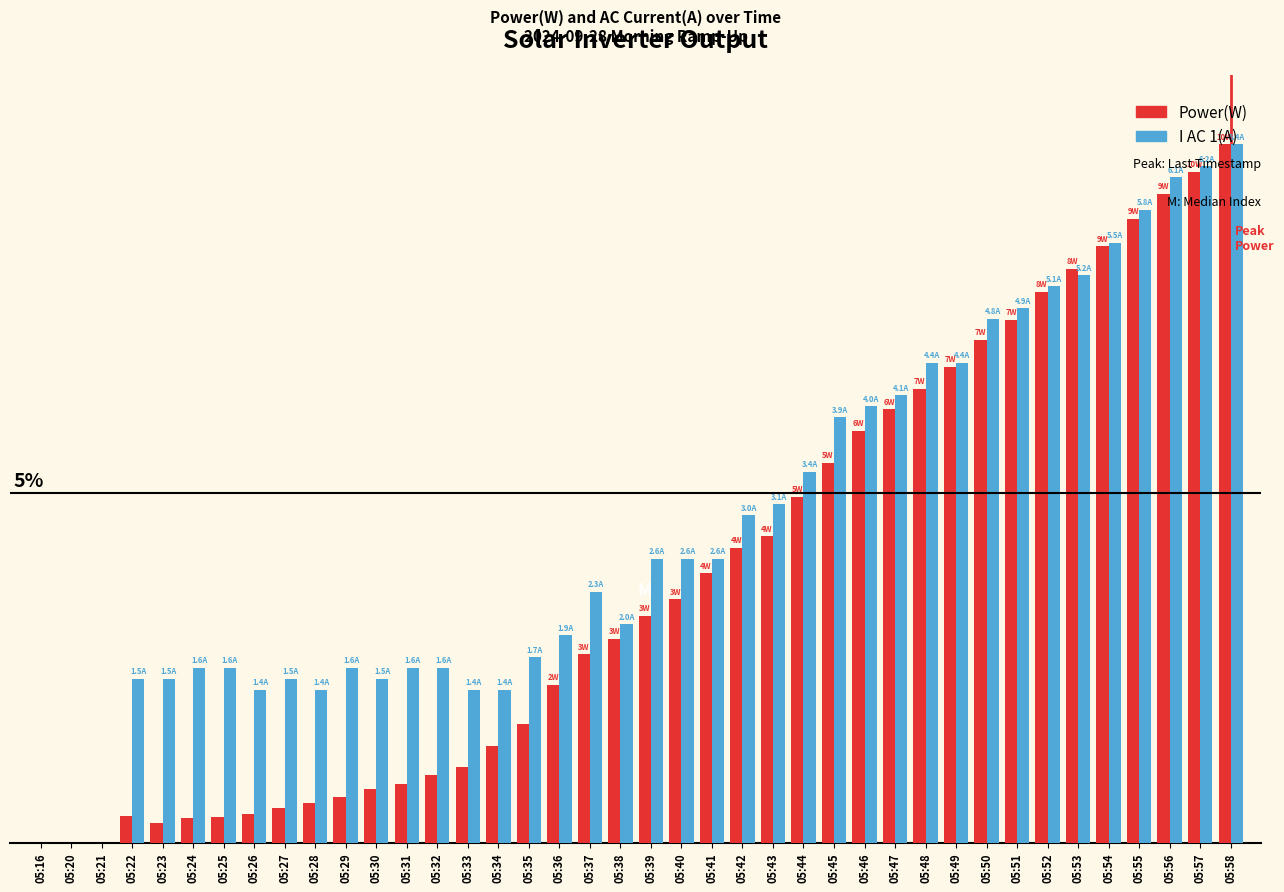

The value of Power(W) at 05:30 is 0.8. True or false?

True